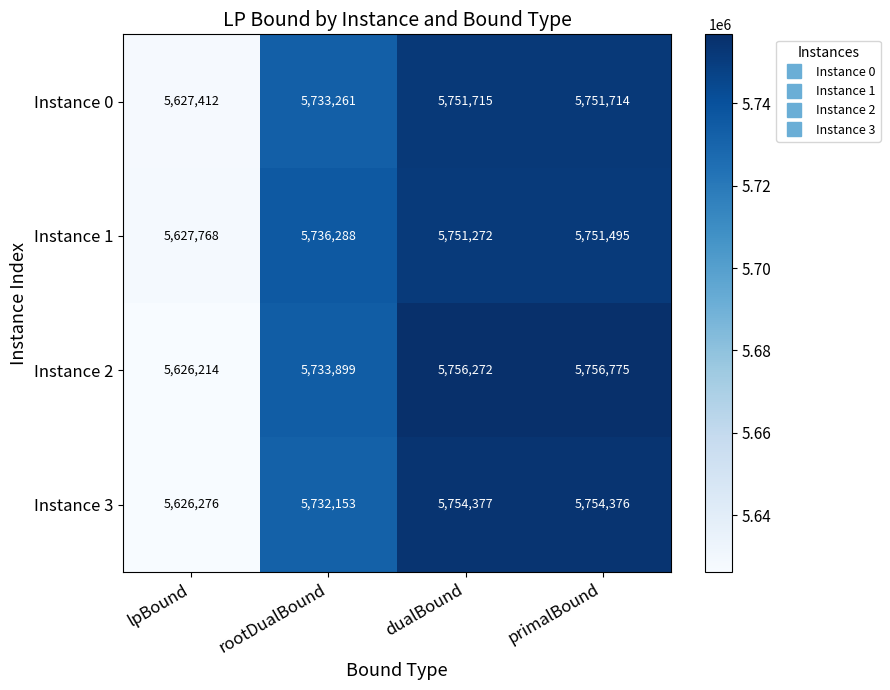

Is it true that Instance 1 equals 9083851 at rootDualBound?

False